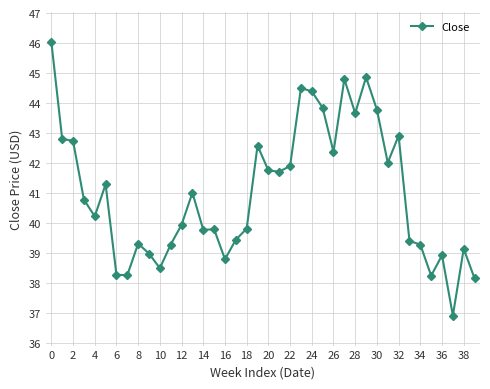

What is the average value?

41.0